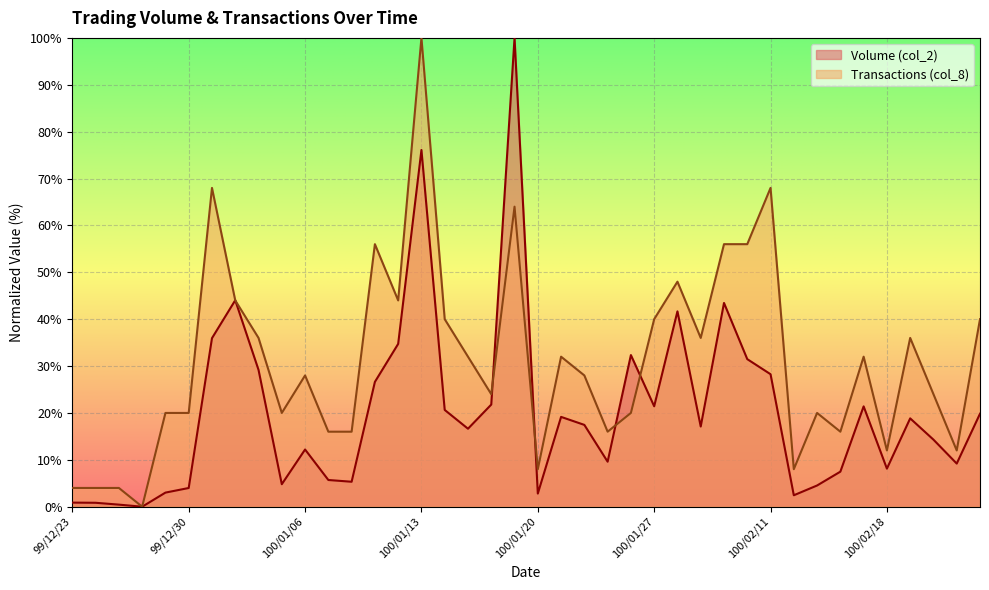

The value of col_8 at 99/12/24 is 4.0. True or false?

True